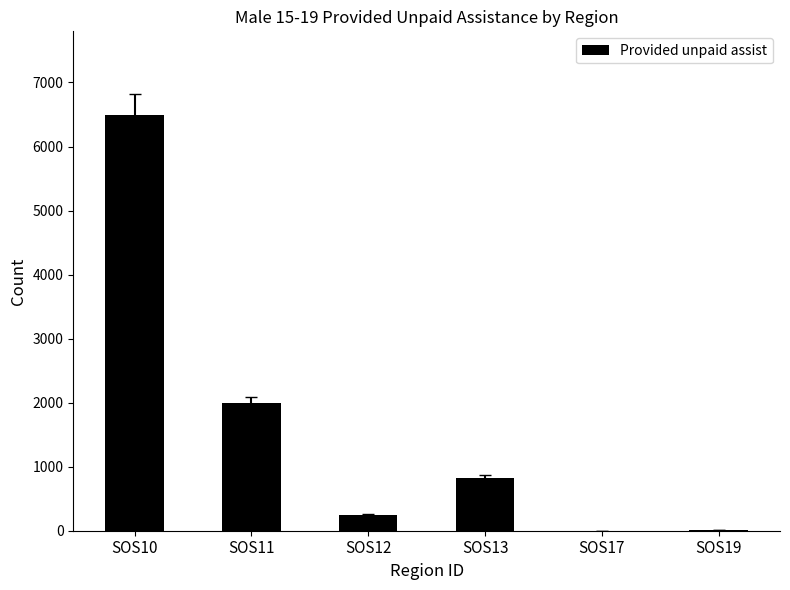

At which label is the value closest to 3249?

SOS11